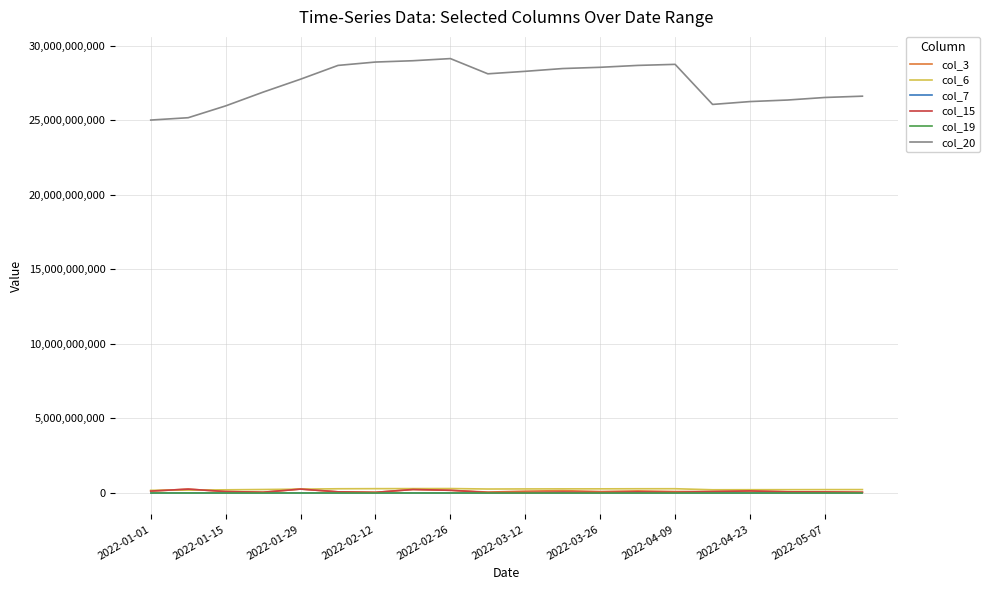

Which series has the largest range (max minus min)?

col_20